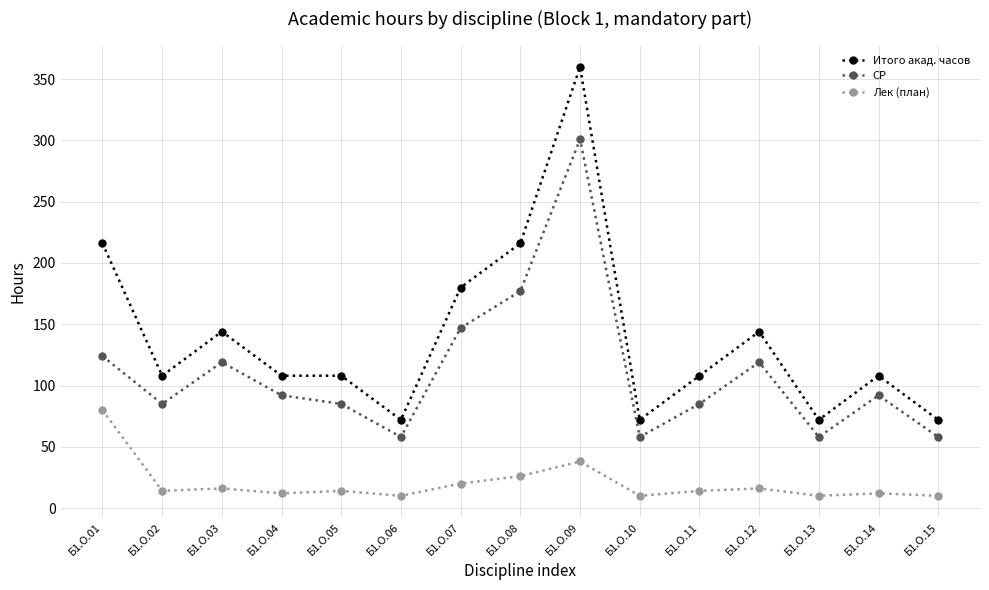

What is the value of the Лек (план) point at the 6th from the left?

10